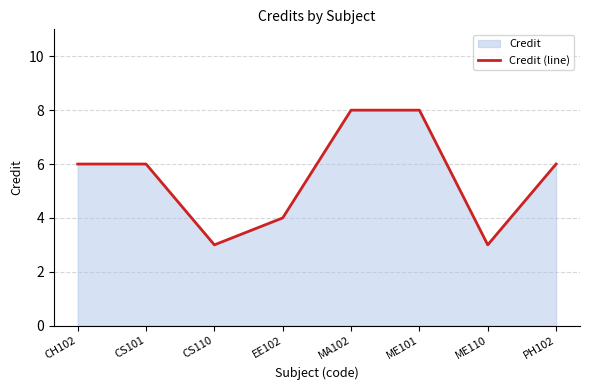

What is the sum of the values at CH102 and ME110?

9